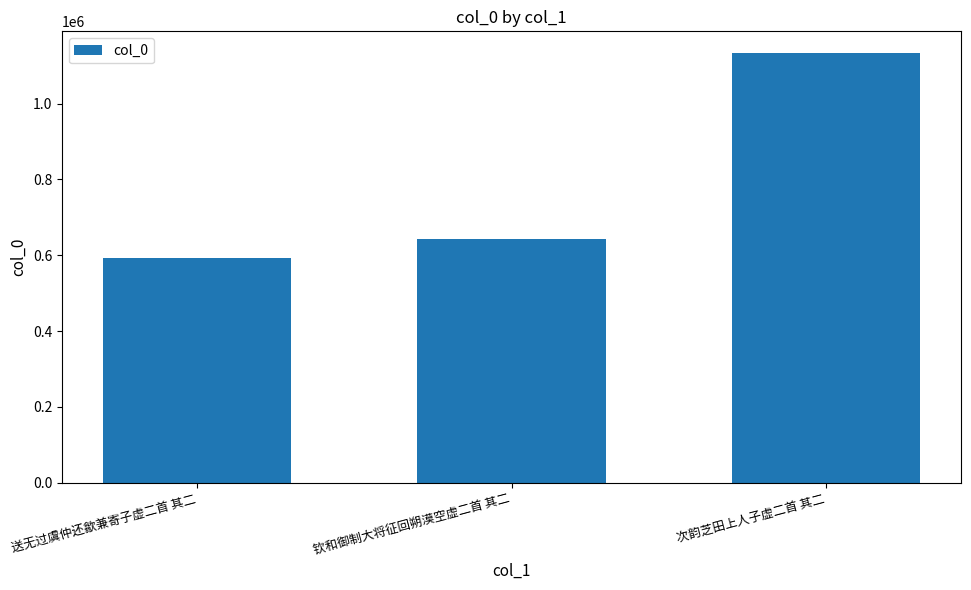

At which label is the value closest to 863653?

钦和御制大将征回朔漠空虚二首 其二